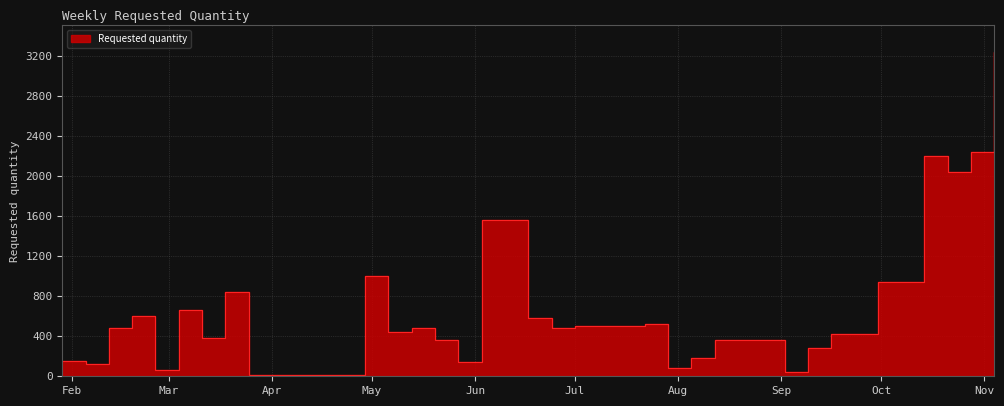

At which category does the data reach its first local valley?

2024-02-05